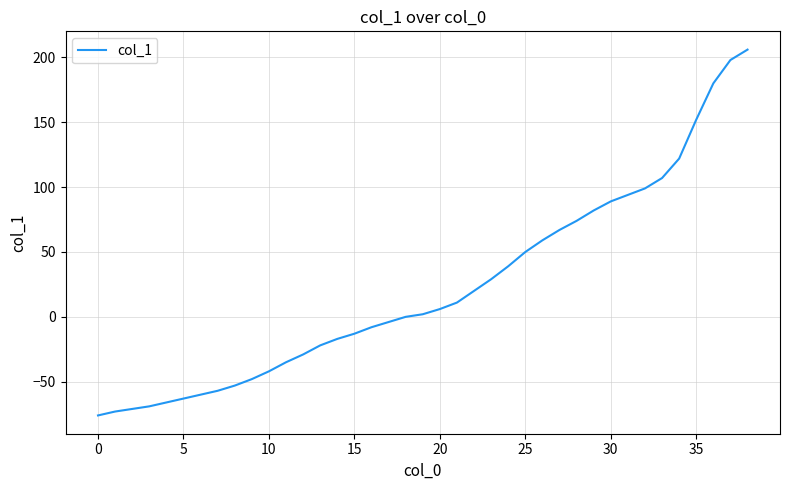

What is the maximum value shown in the chart?

206